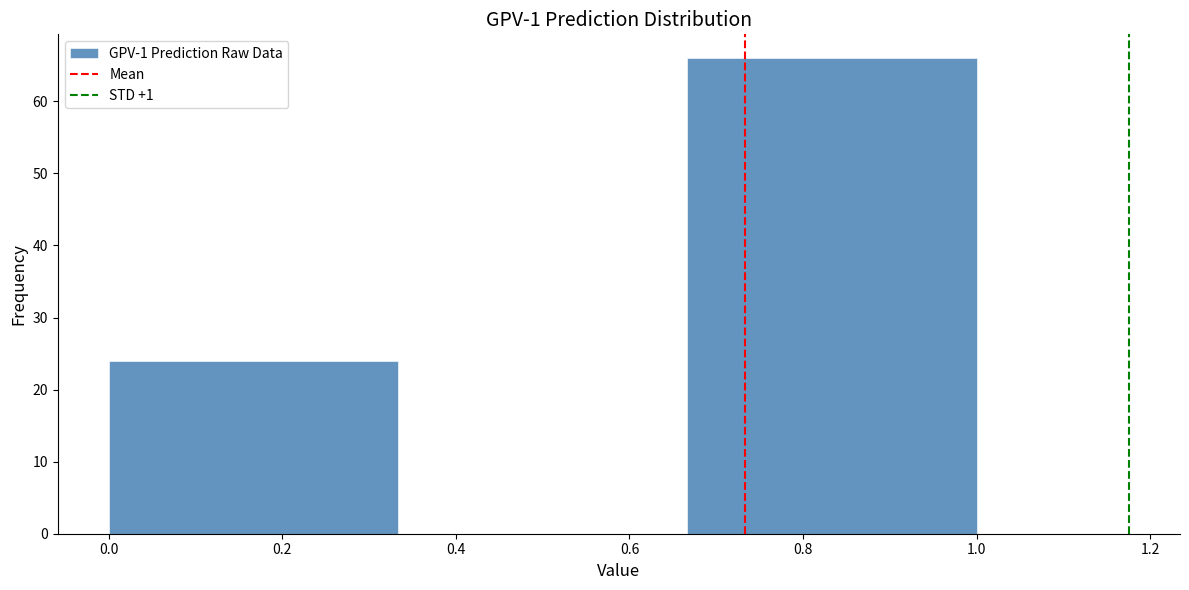

Which range on the x-axis has the tallest bar?

0.66 to 1.00